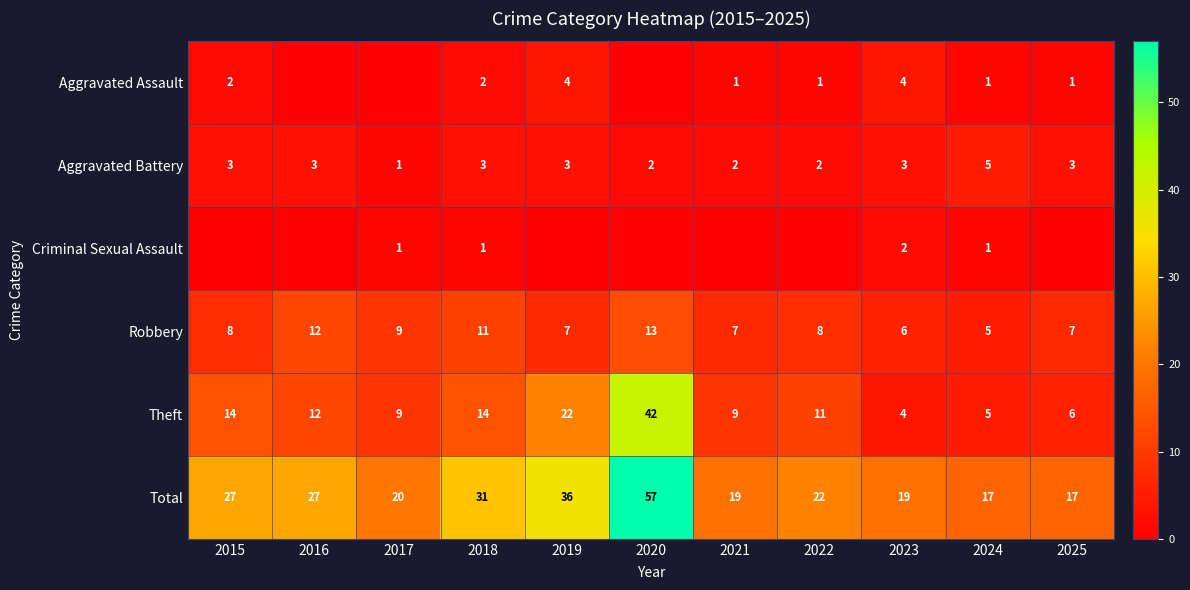

True or false: Aggravated Battery has a value of 5 at 2025.

False